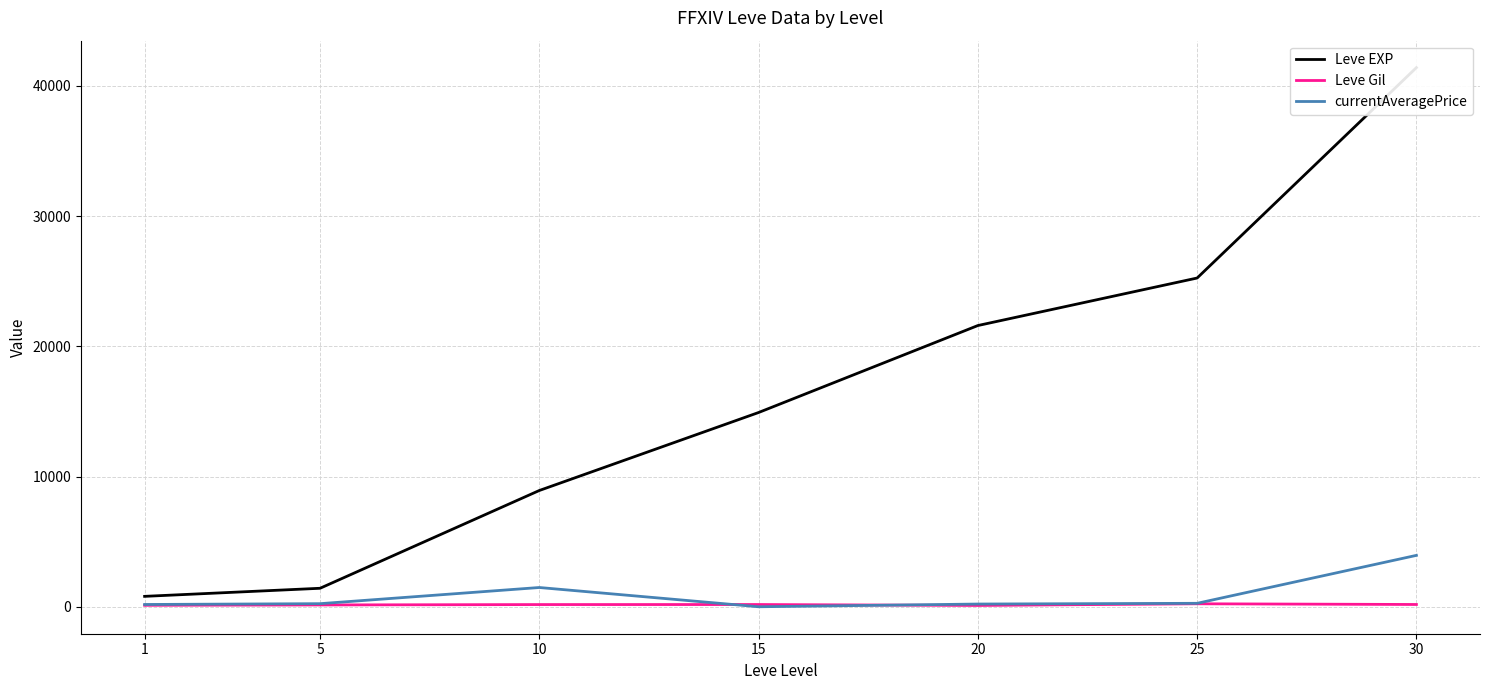

What is the sum of the currentAveragePrice values at 5 and 1?

412.6